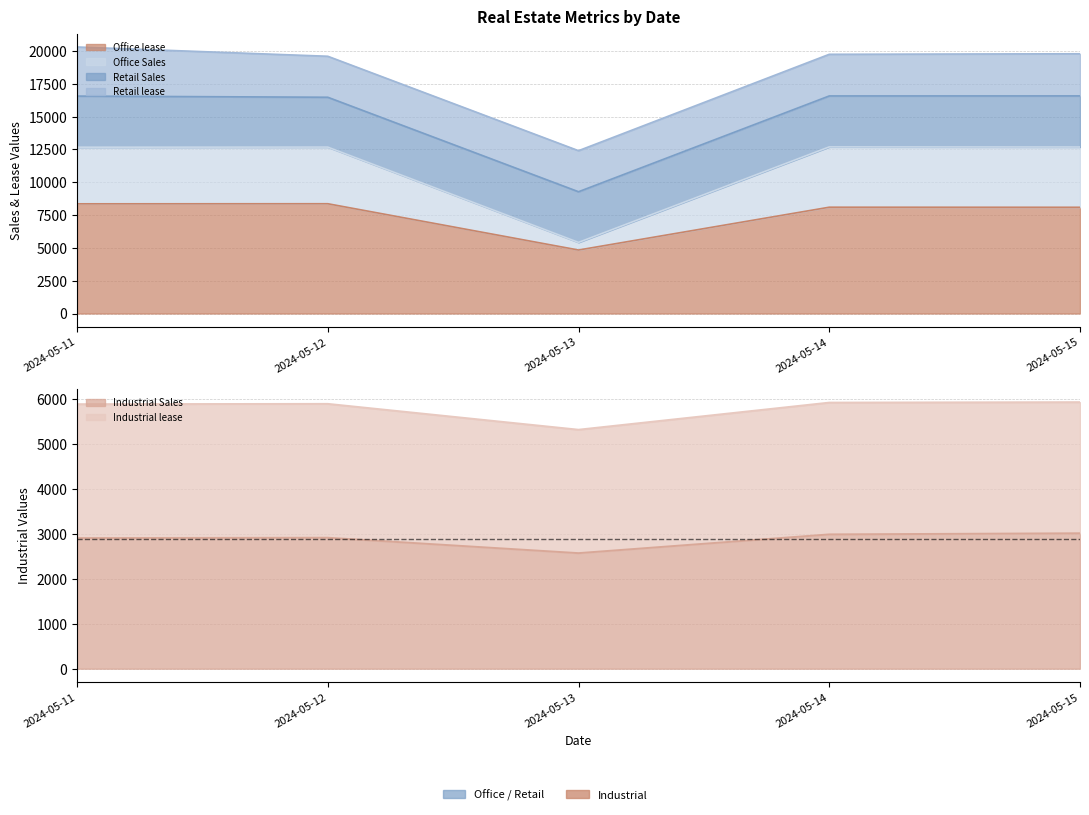

What is the difference between the highest and lowest values at 2024-05-11?

5452